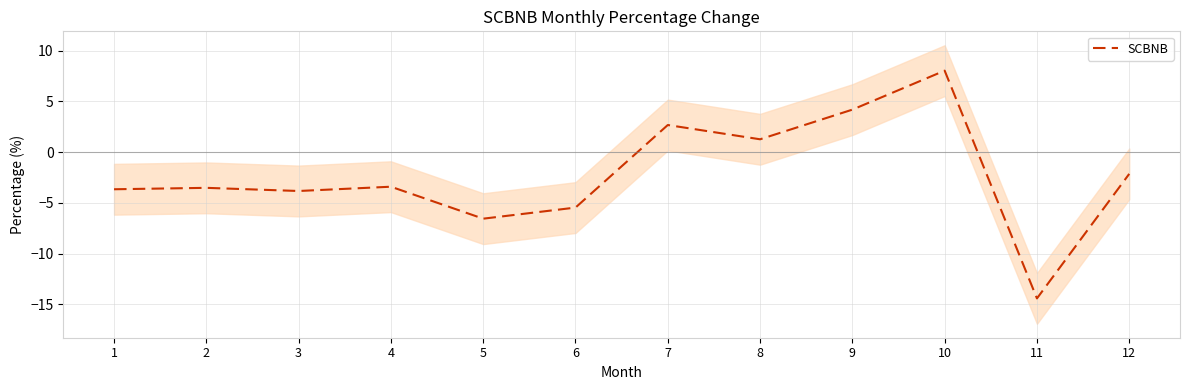

Rank the categories by value from highest to lowest.

10, 9, 7, 8, 12, 4, 2, 1, 3, 6, 5, 11